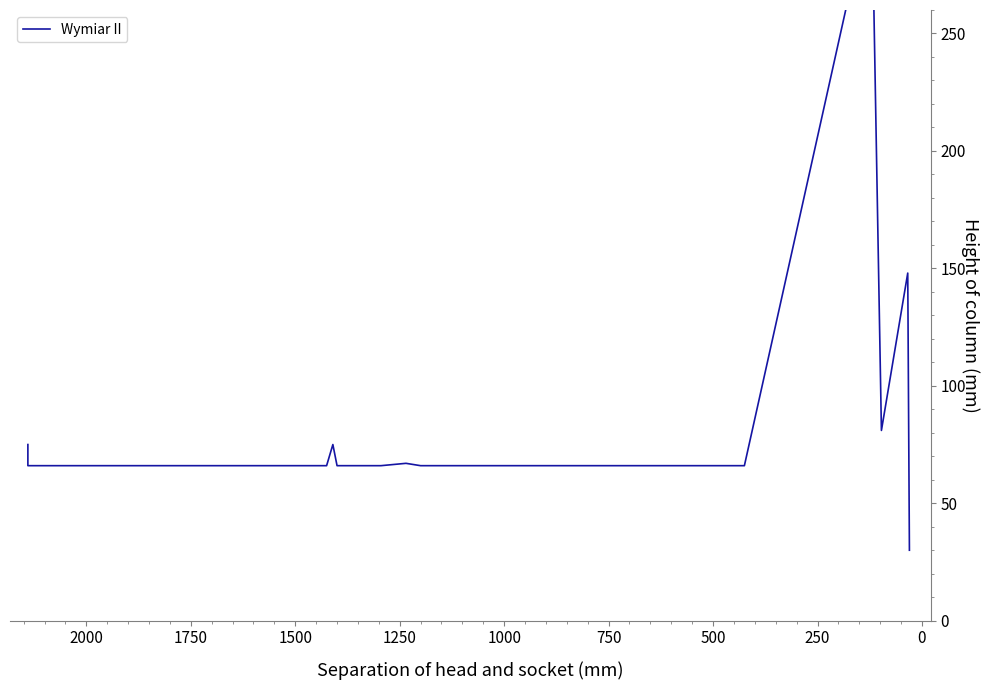

How many lines are shown in the chart?

1